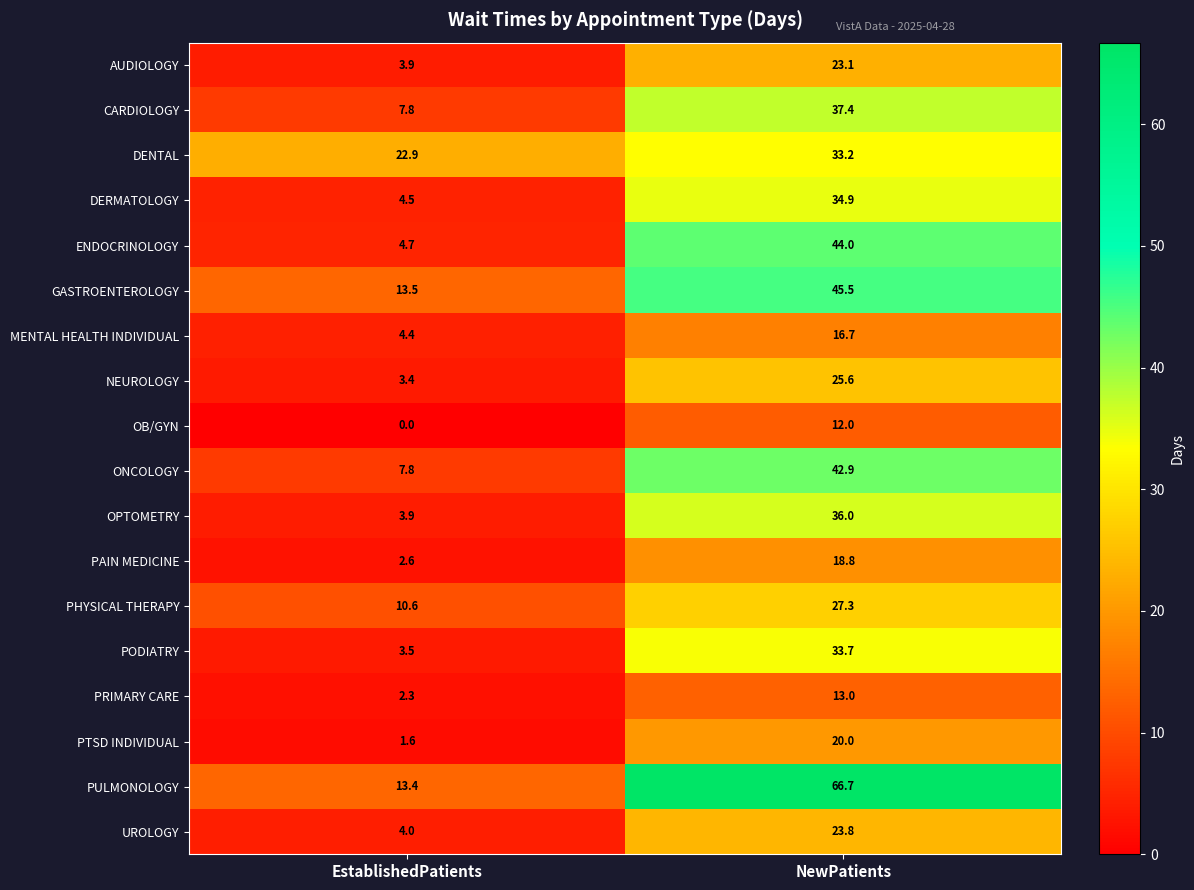

The value of MENTAL HEALTH INDIVIDUAL at NewPatients is 16.7. True or false?

True